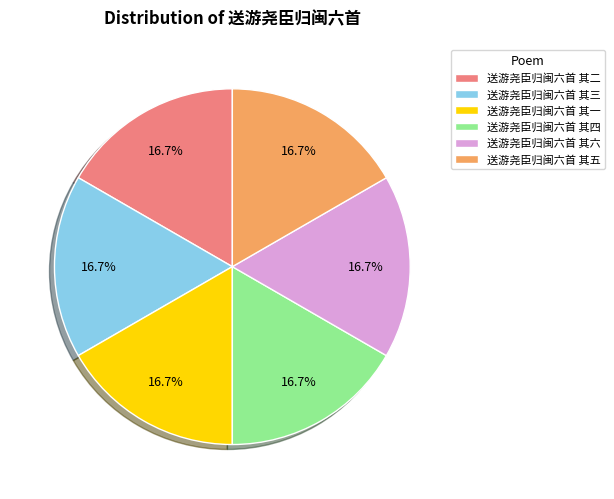

The 送游尧臣归闽六首 其五 slice represents 17% of the pie. True or false?

True